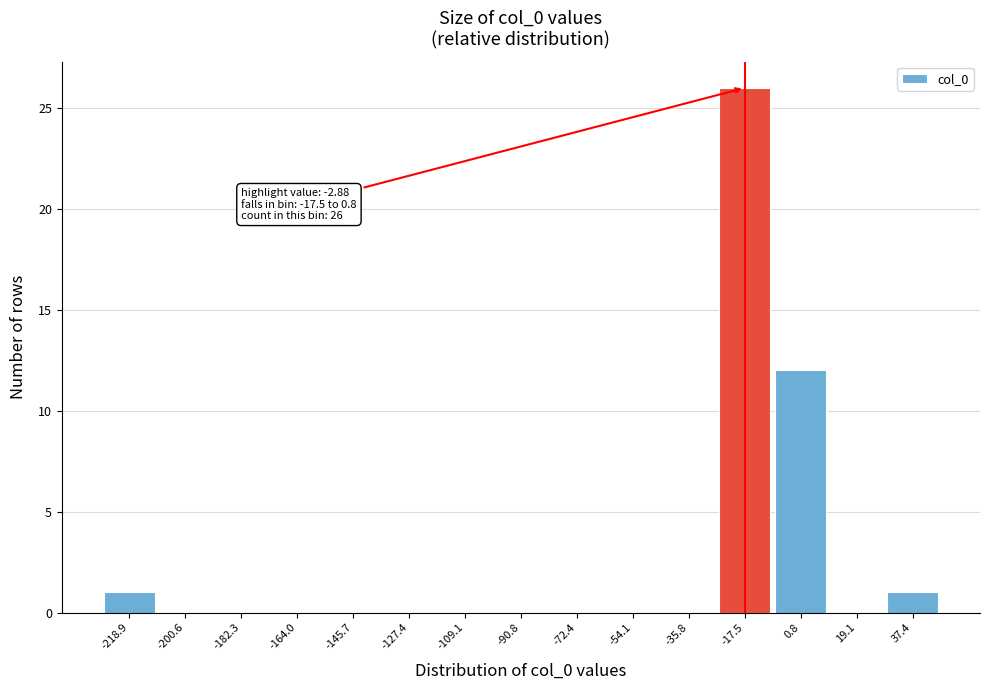

Reading right to left, extract all data points from this chart.

37.4=1	19.1=0	0.8=12	-17.5=26	-35.8=0	-54.1=0	-72.4=0	-90.8=0	-109.1=0	-127.4=0	-145.7=0	-164.0=0	-182.3=0	-200.6=0	-218.9=1